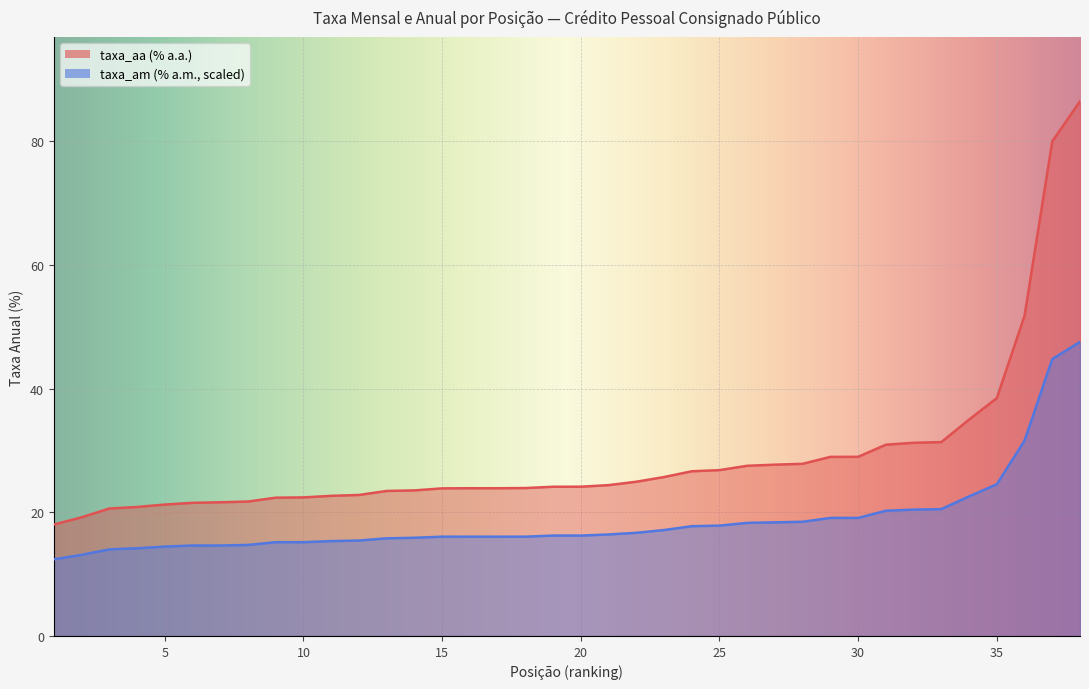

True or false: taxa_aa and taxa_am intersect in this chart.

False